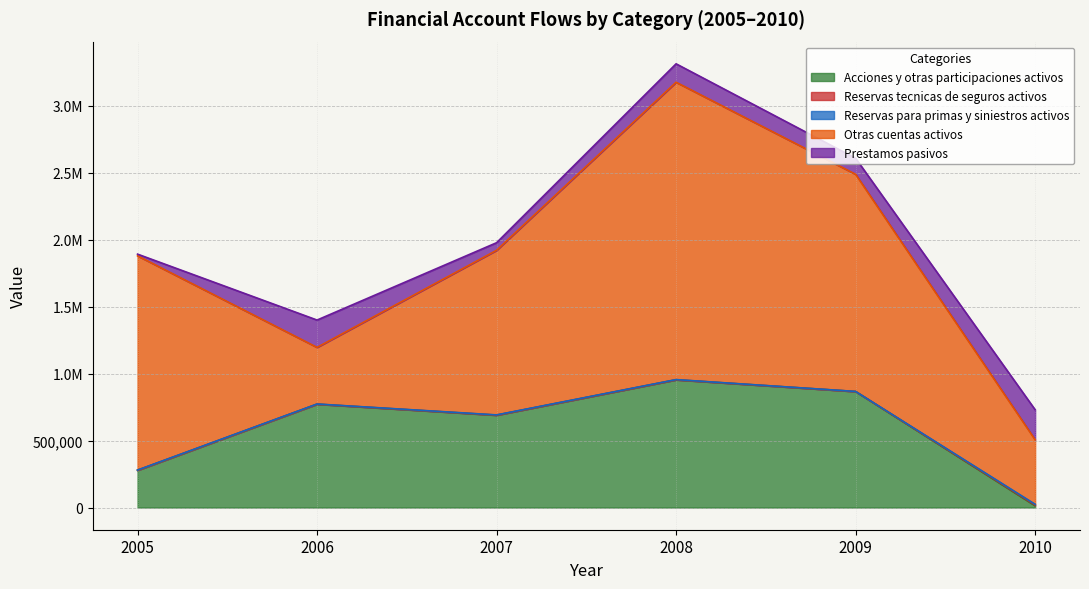

Between which two adjacent categories do Acciones y otras participaciones activos and Prestamos pasivos first intersect?

2009 and 2010